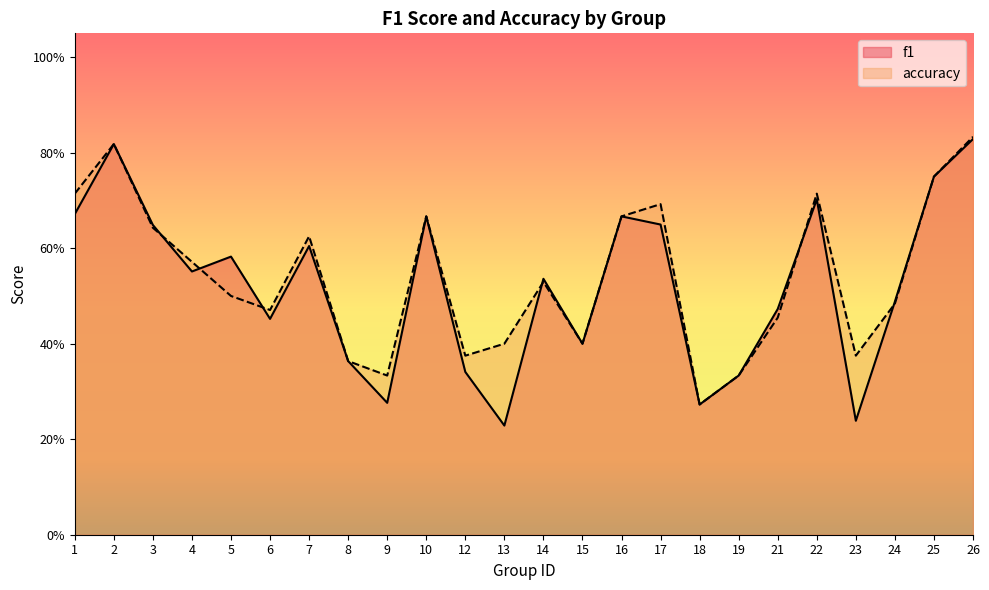

True or false: f1 has a value of 0.9 at 16.

False